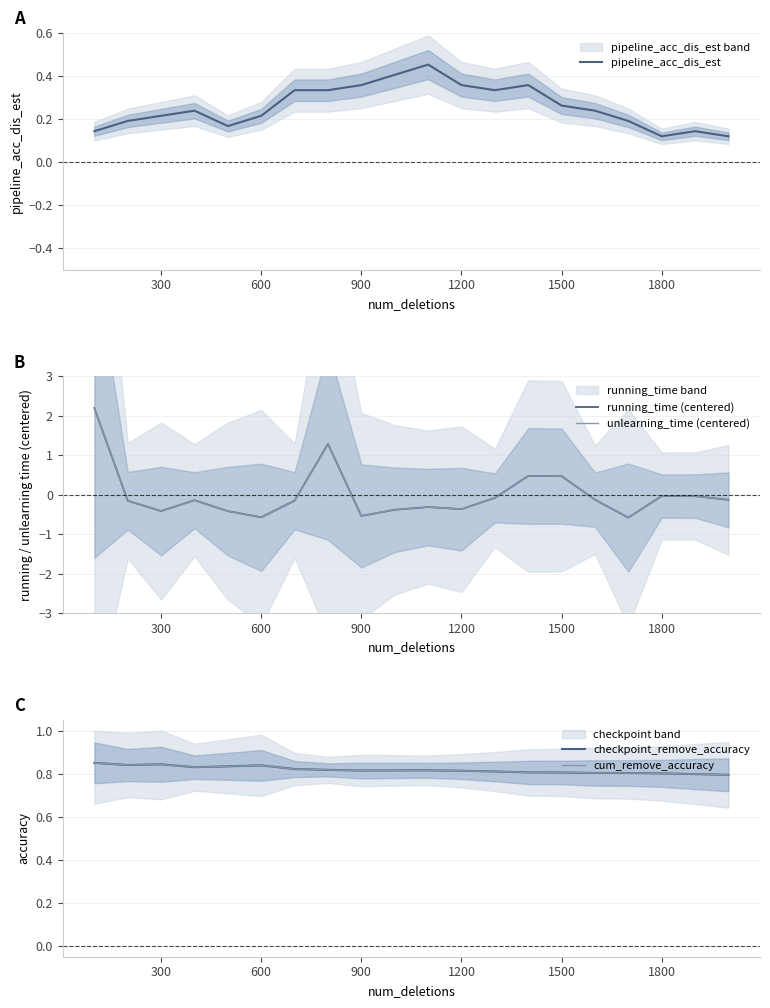

True or false: checkpoint_remove_accuracy and pipeline_acc_dis_est cross at least once.

False